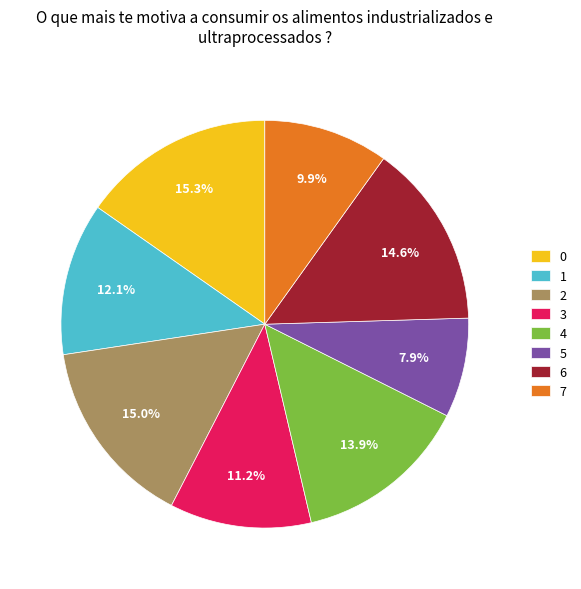

Between 1 and 4, which is larger?

4